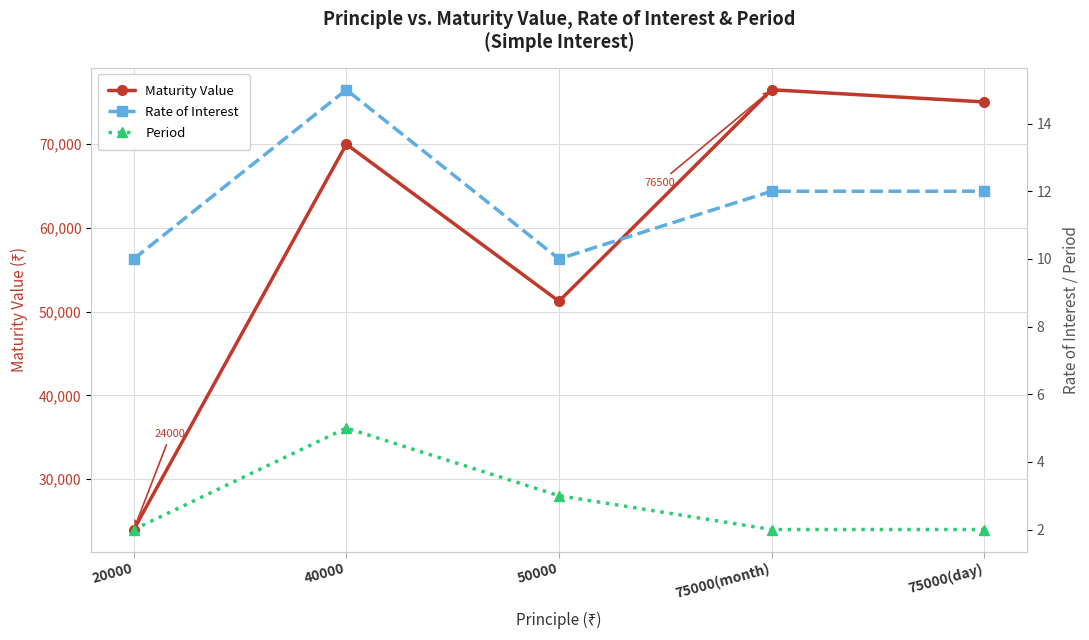

The value of Rate of Interest at 50000 is 10.0. True or false?

True